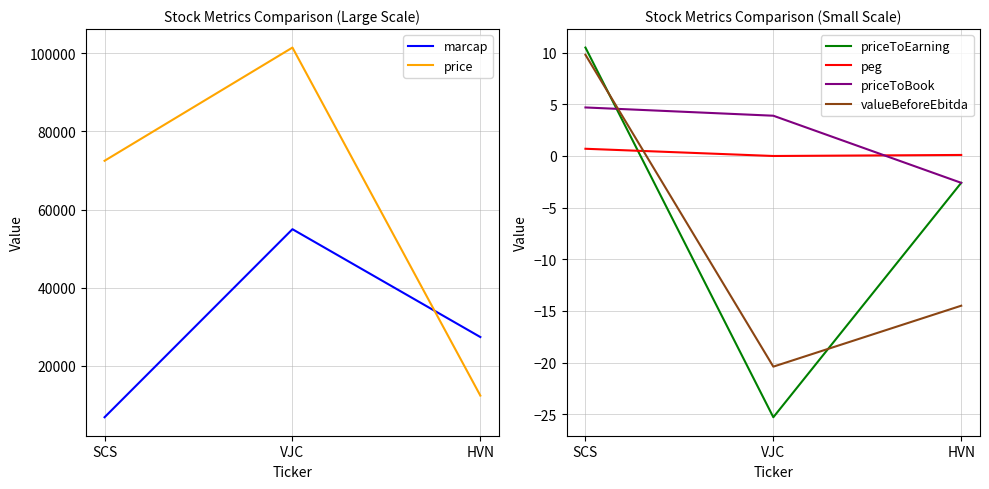

How many positive values does the priceToEarning series have?

1